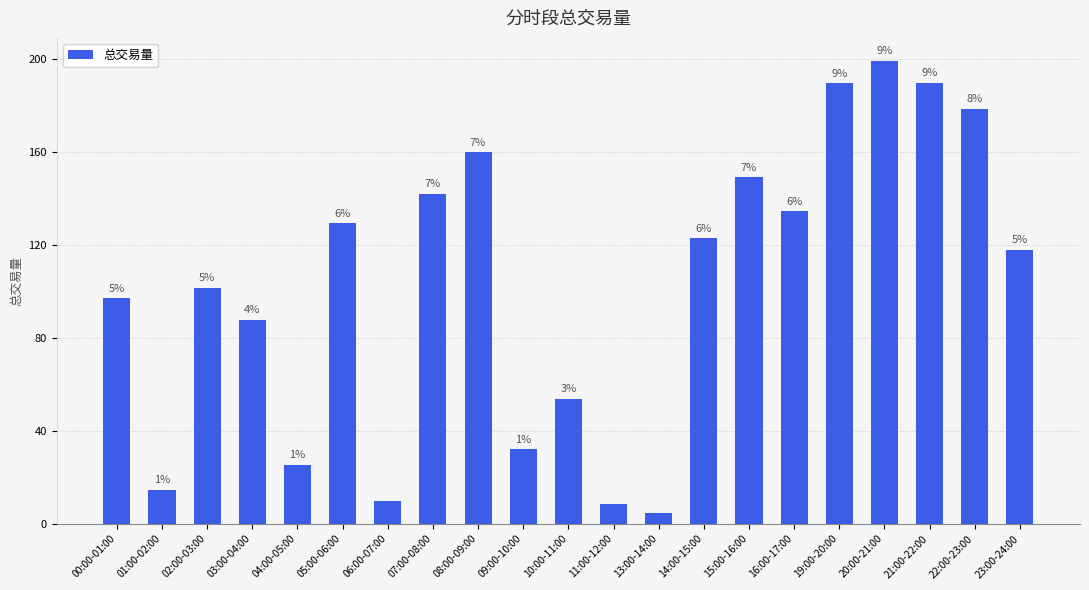

What is the maximum value shown in the chart?

199.2